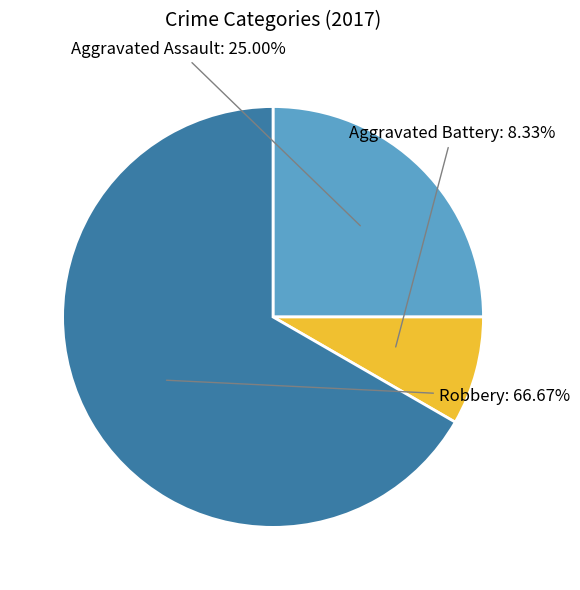

Which category has the biggest portion of the pie?

Robbery